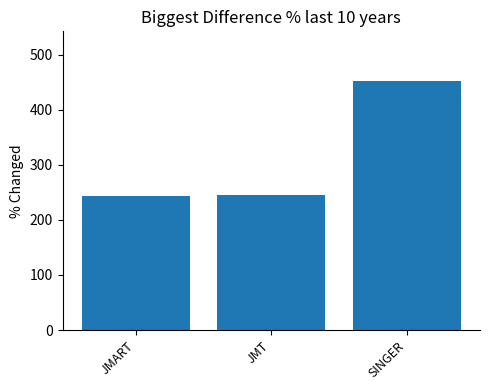

How many bars are there in total?

3